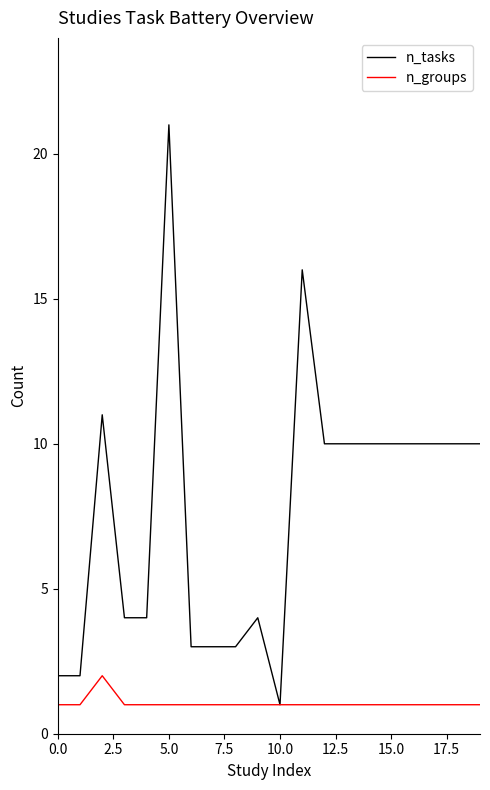

Rank the series by their maximum value, from highest to lowest.

n_tasks, n_groups